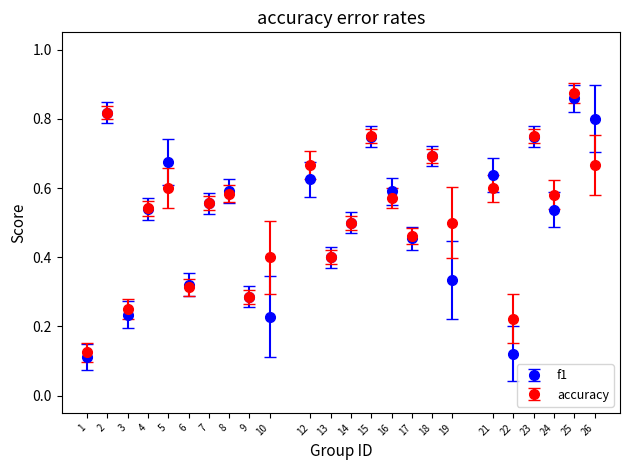

What are all the series names shown in the legend?

f1, accuracy